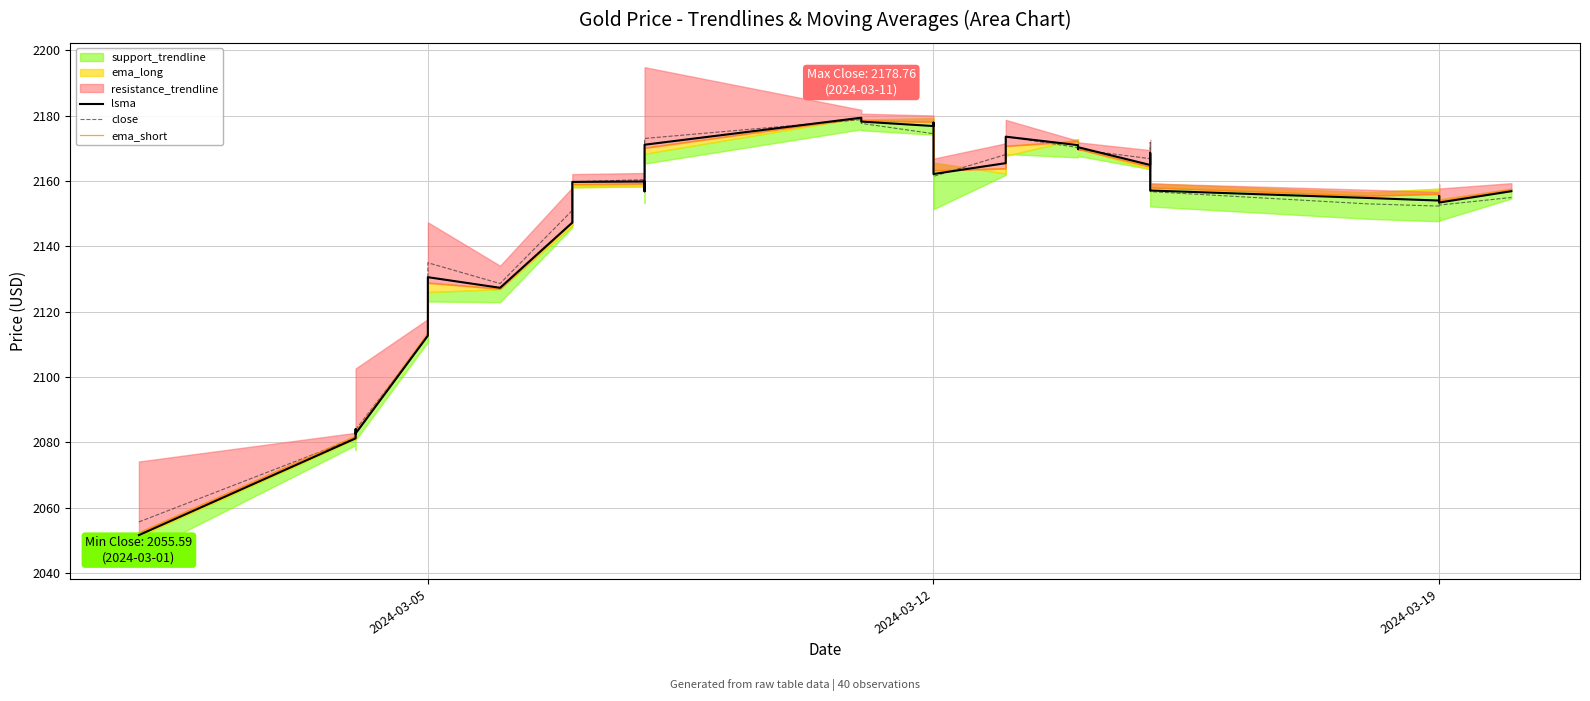

What is the difference between the highest and lowest values at 2024-03-19?

3.7